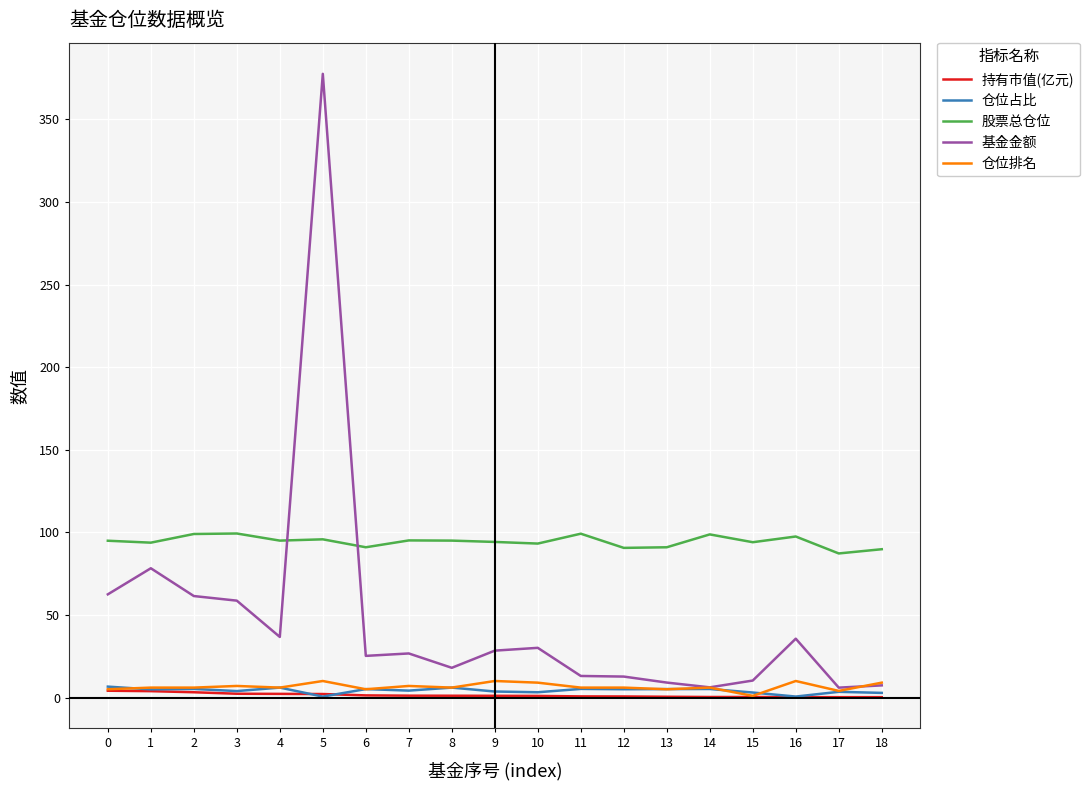

The value of 股票总仓位 at 13 is 91.0. True or false?

True